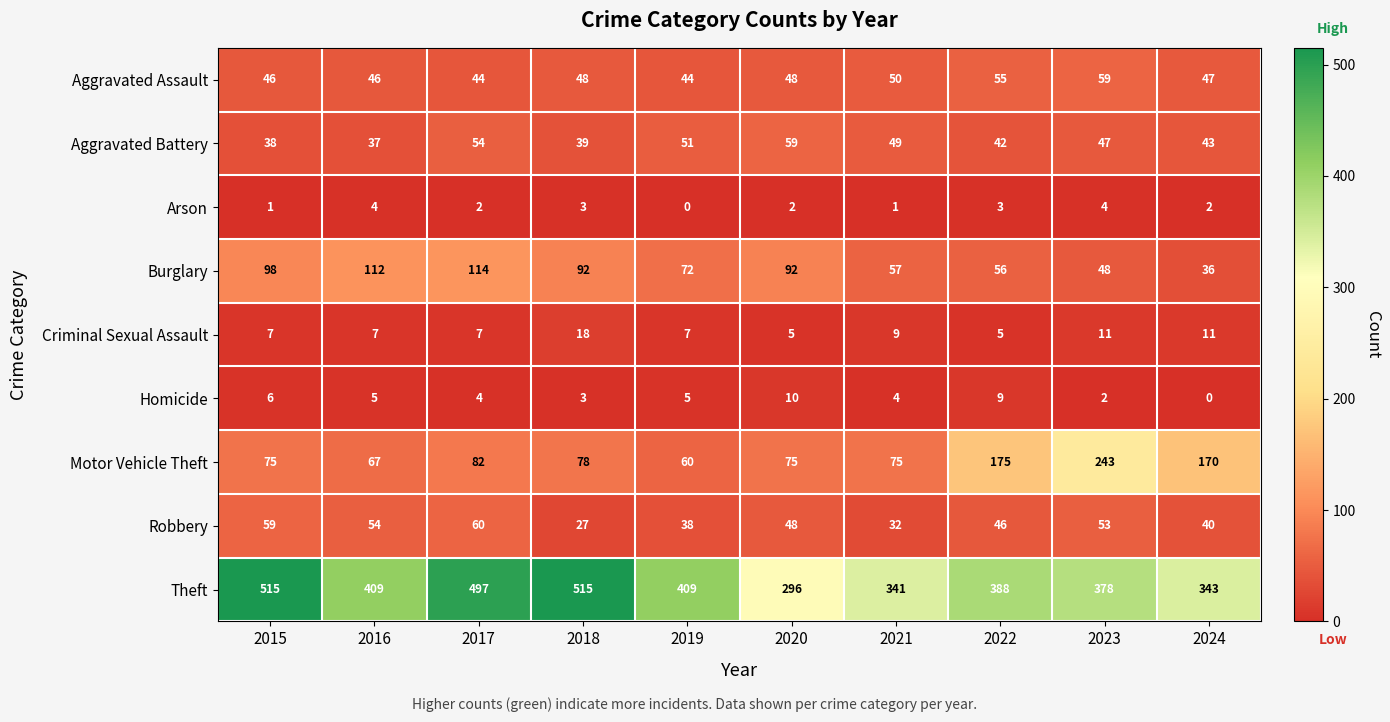

Which category has the highest value in the Criminal Sexual Assault series?

2018